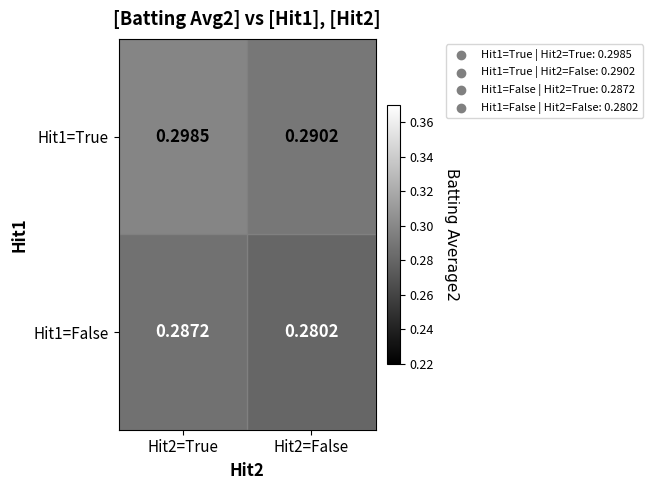

Count the number of categories in the chart.

2